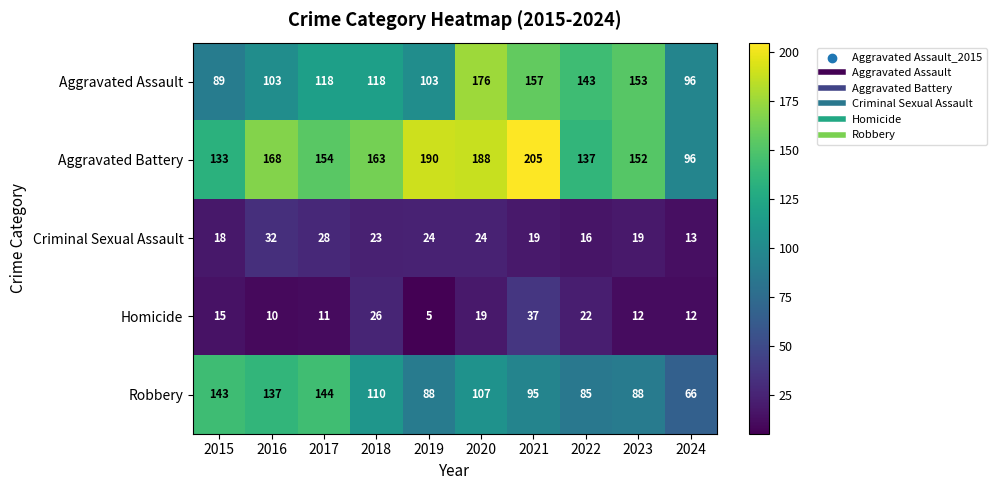

Count the number of categories in the chart.

10